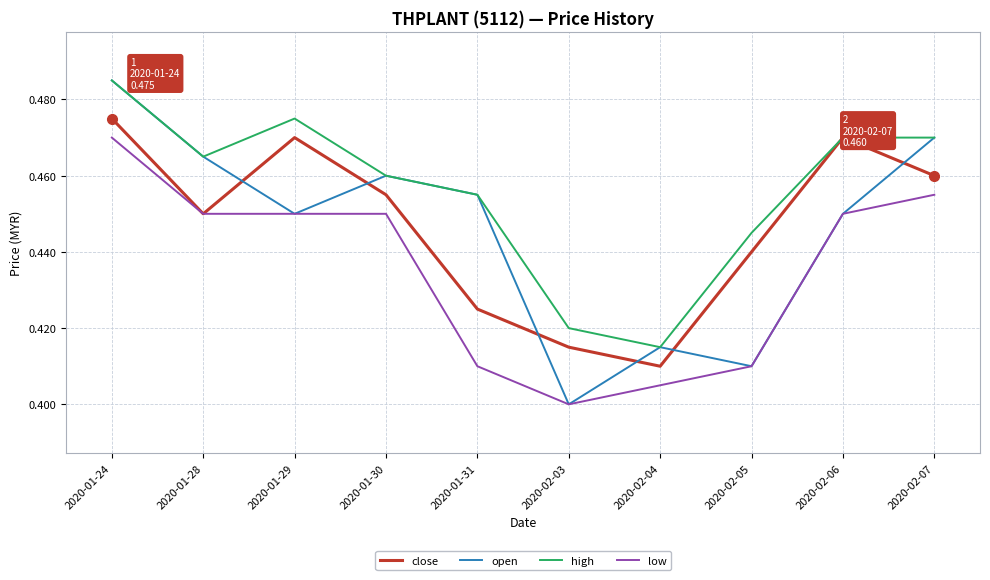

Where is high nearest to the value 0?

2020-02-04